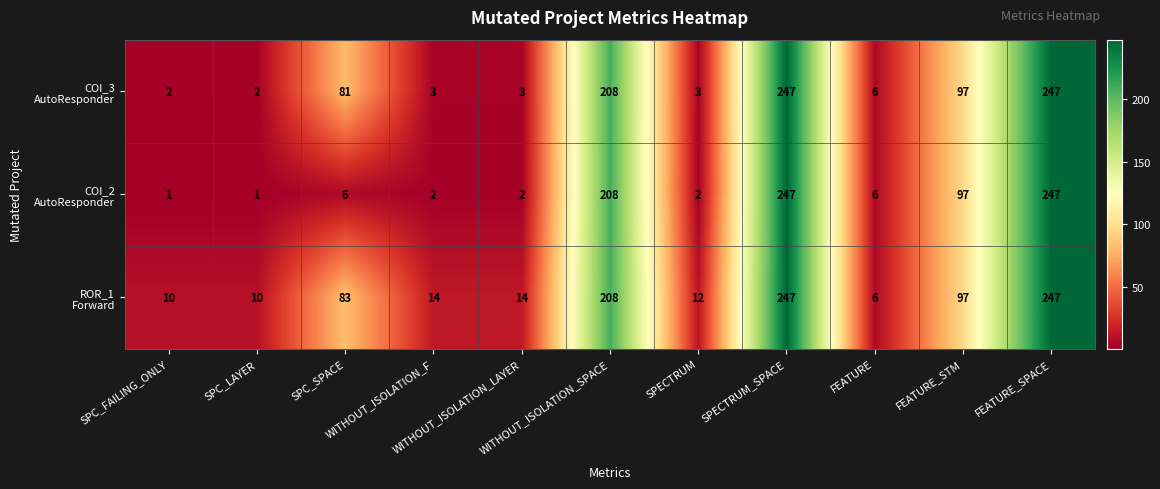

At how many categories does at least one series exceed 191?

3